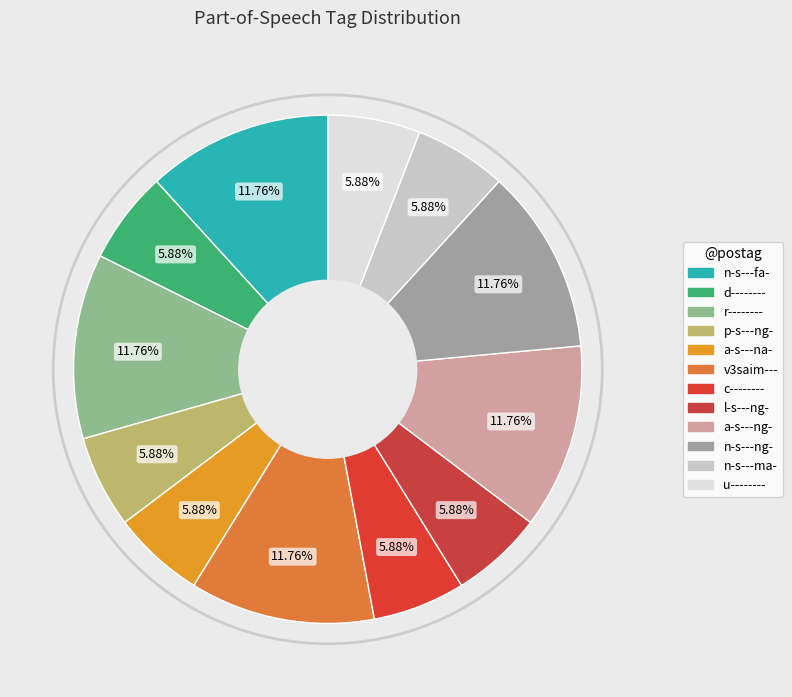

Between p-s---ng- and n-s---ma-, which is larger?

p-s---ng-